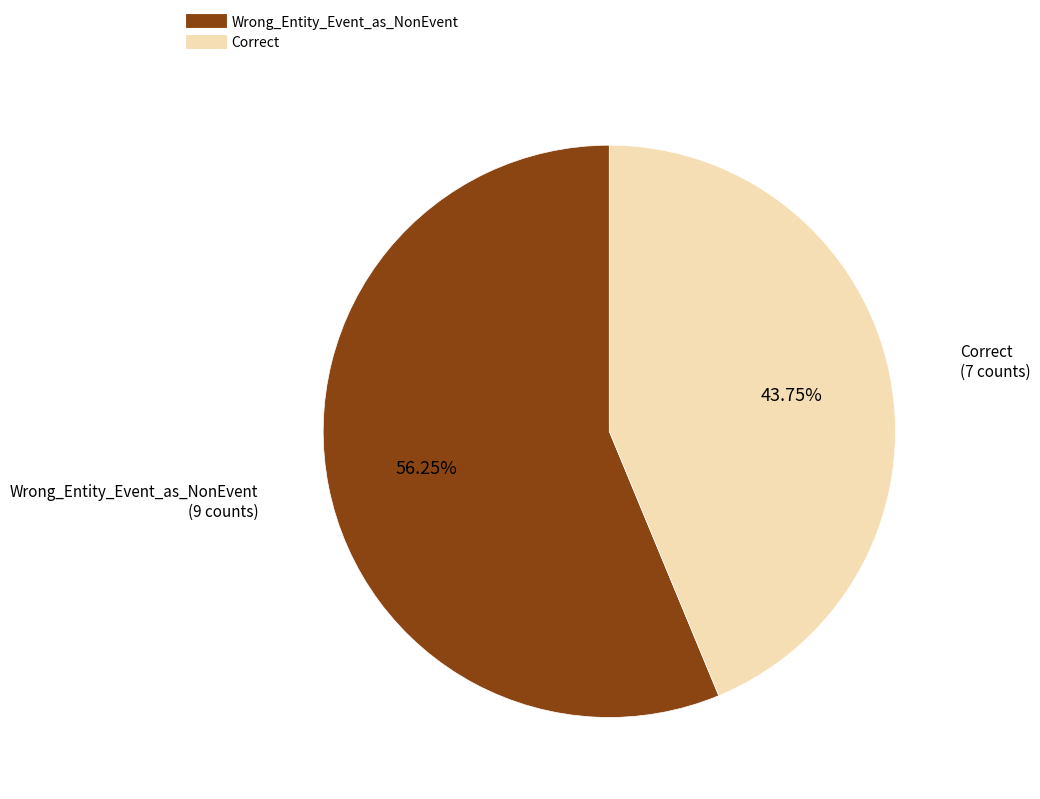

To the nearest percent, what is the combined percentage of Correct and Wrong_Entity_Event_as_NonEvent?

100%